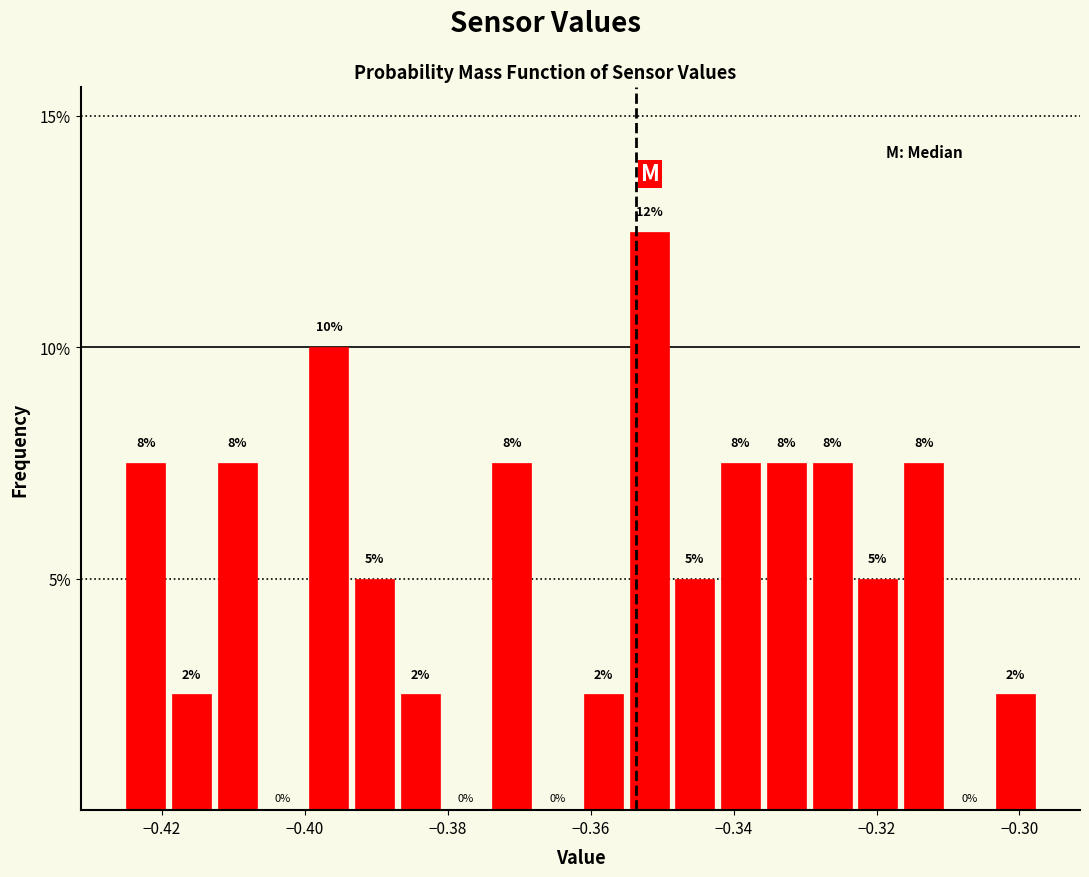

Around what value on the x-axis is the tallest bar? Give the approximate position of its centre, as read against the axis.

-0.352